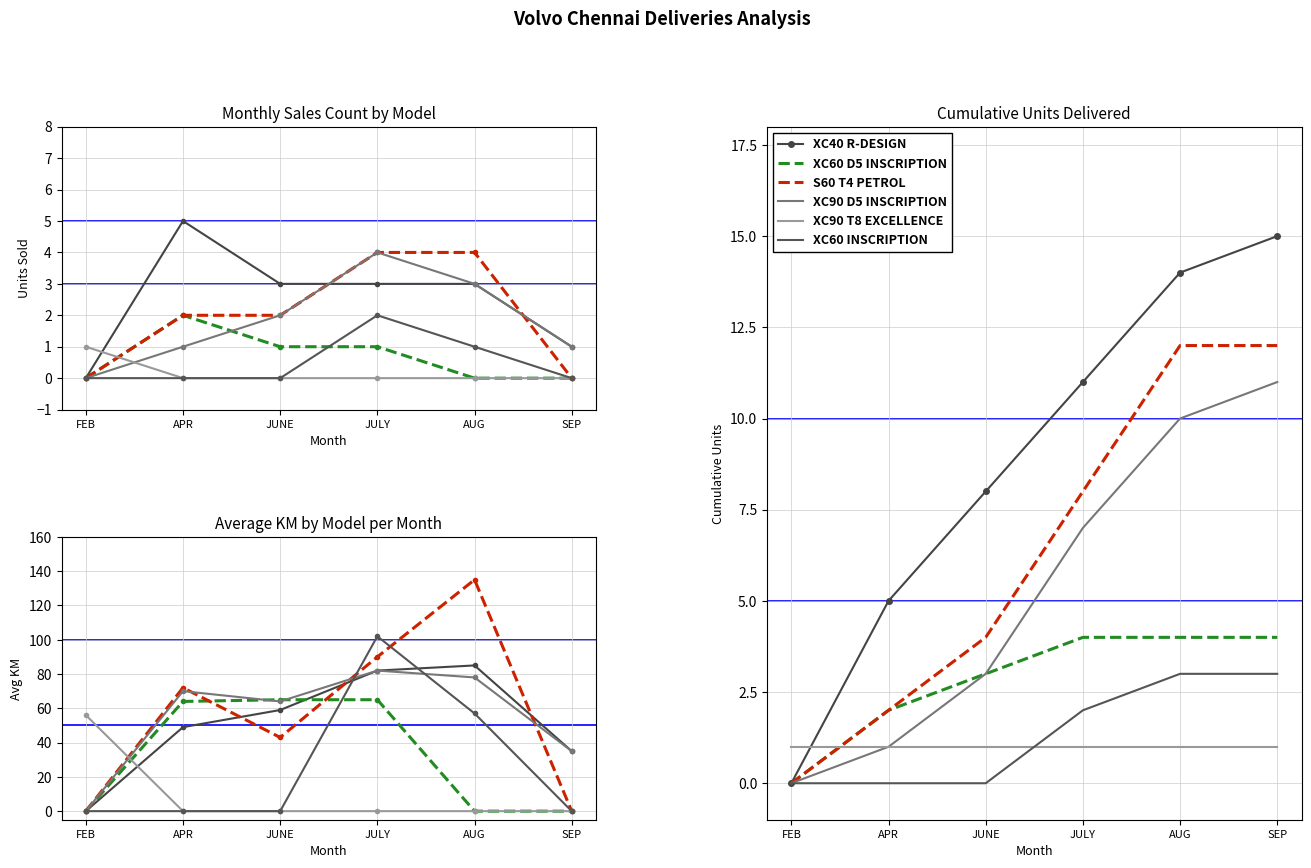

Reading right to left, transcribe all the data shown in this chart.

XC40 R-DESIGN: SEP=15	AUG=14	JULY=11	JUNE=8	APR=5	FEB=0
XC60 D5 INSCRIPTION: SEP=4	AUG=4	JULY=4	JUNE=3	APR=2	FEB=0
S60 T4 PETROL: SEP=12	AUG=12	JULY=8	JUNE=4	APR=2	FEB=0
XC90 D5 INSCRIPTION: SEP=11	AUG=10	JULY=7	JUNE=3	APR=1	FEB=0
XC90 T8 EXCELLENCE: SEP=1	AUG=1	JULY=1	JUNE=1	APR=1	FEB=1
XC60 INSCRIPTION: SEP=3	AUG=3	JULY=2	JUNE=0	APR=0	FEB=0